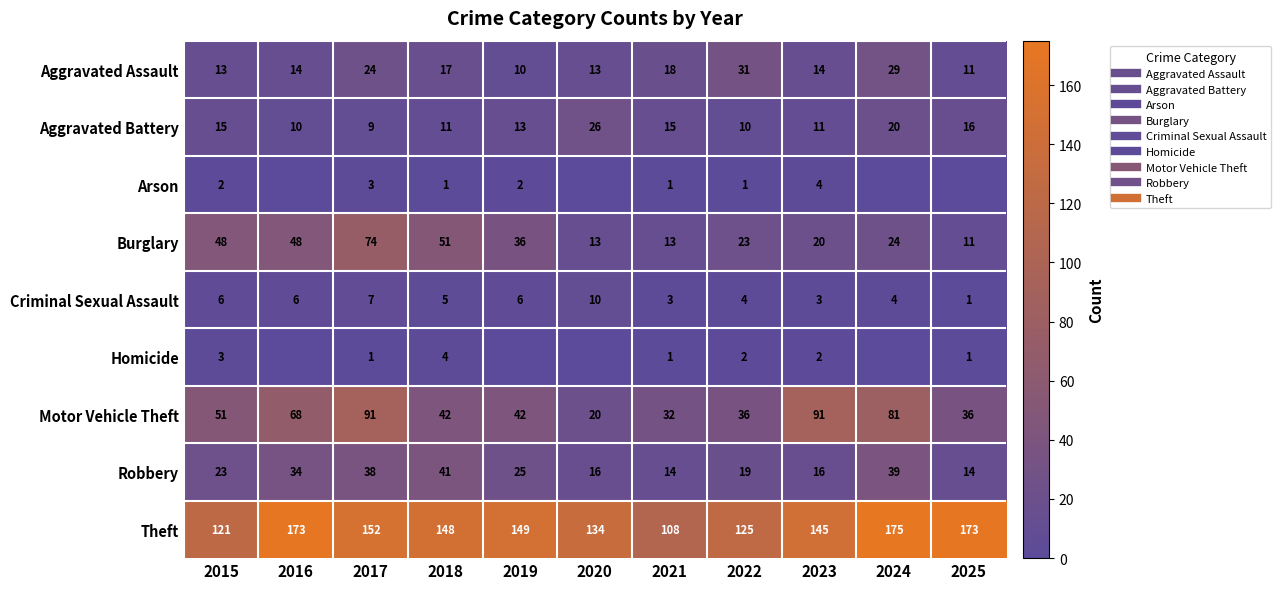

Is it true that Aggravated Assault equals 47 at 2022?

False